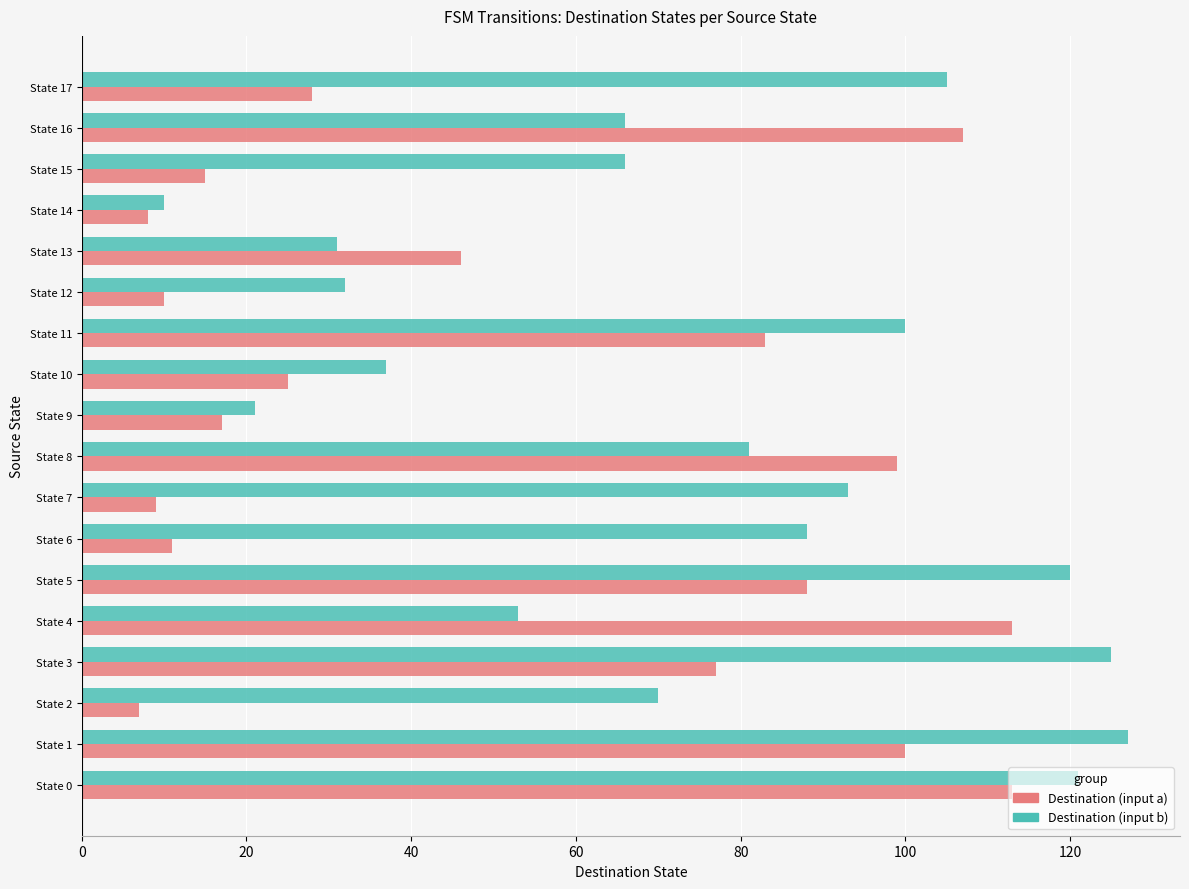

What are all the series names shown in the legend?

Destination (input a), Destination (input b)